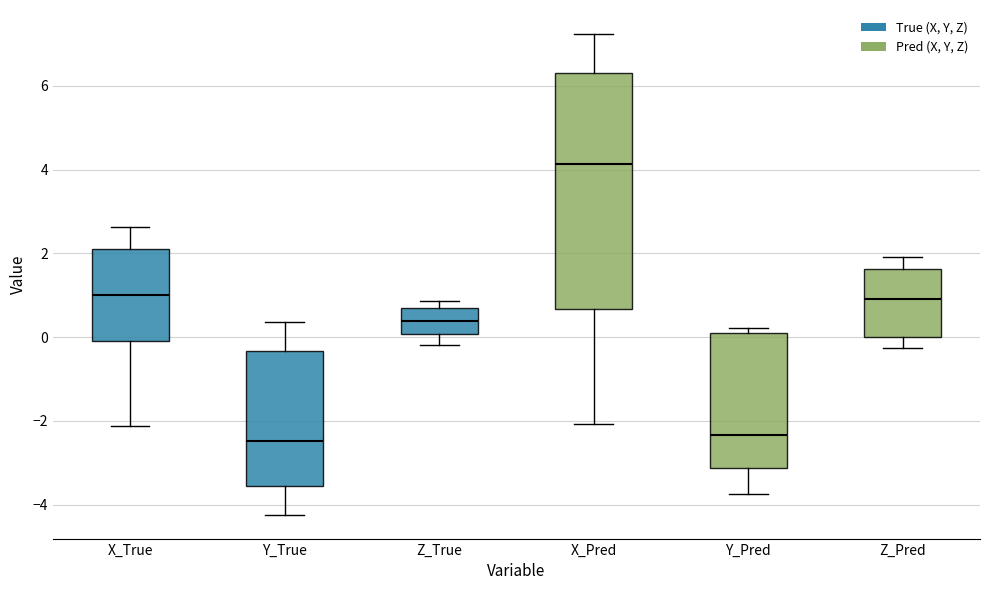

Reading left to right, transcribe this box plot: for each box, give where its median line is, the range the box spans, and where its two whiskers end, as read against the y-axis. The values are not printed on the chart, so give them approximately, as read against the axis.

X_True: median 1.0, box -0.2 to 2.0, whiskers -2.2 to 2.6
Y_True: median -2.4, box -3.6 to -0.4, whiskers -4.2 to 0.4
Z_True: median 0.4, box 0.0 to 0.6, whiskers -0.2 to 0.8
X_Pred: median 4.2, box 0.6 to 6.4, whiskers -2.0 to 7.2
Y_Pred: median -2.4, box -3.2 to 0.2, whiskers -3.8 to 0.2 (just above the box's upper edge)
Z_Pred: median 1.0, box 0.0 to 1.6, whiskers -0.2 to 2.0